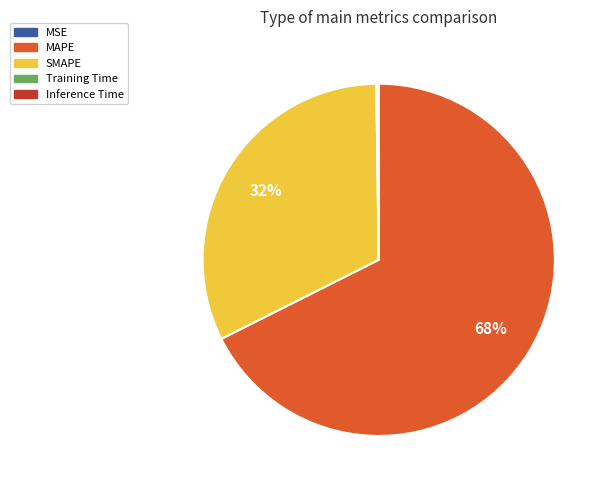

To the nearest percent, what percentage of the pie is SMAPE?

32%